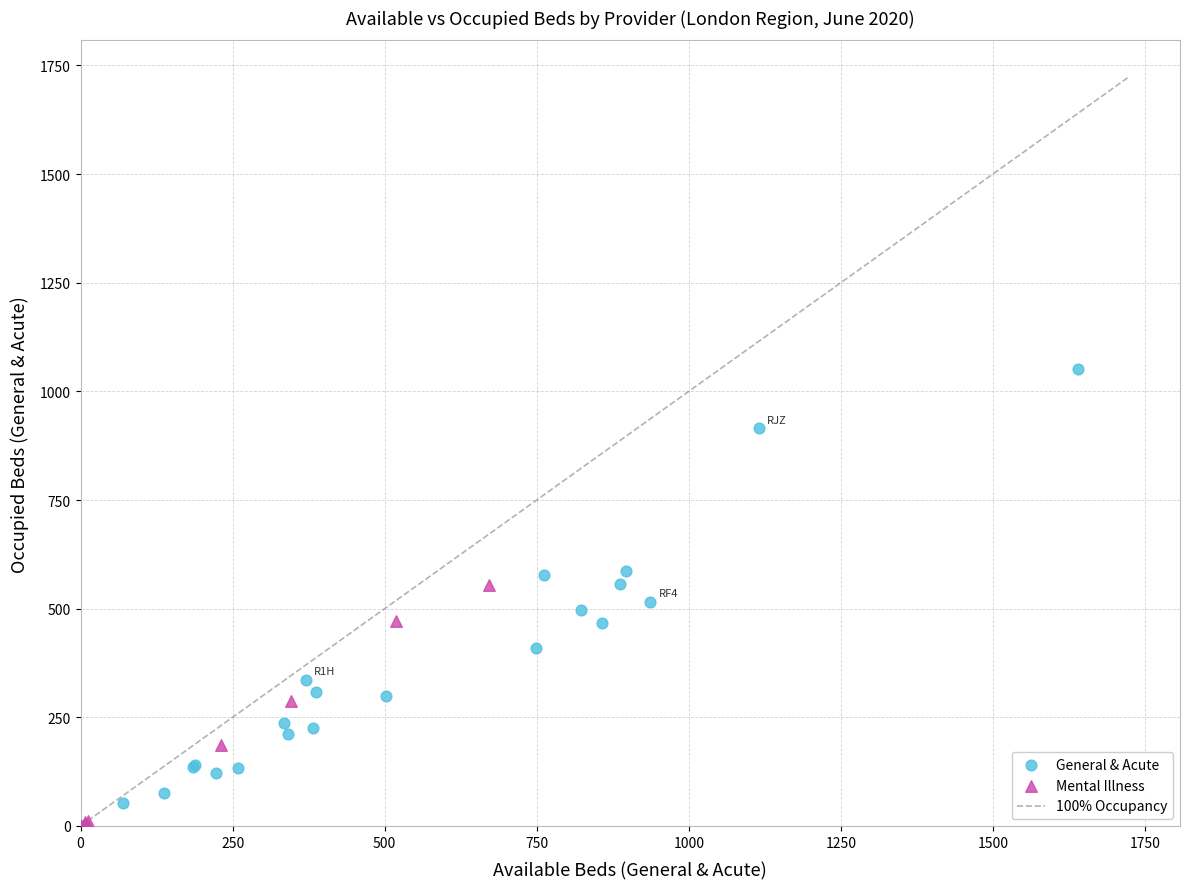

Which series has the widest spread of Y values?

General & Acute